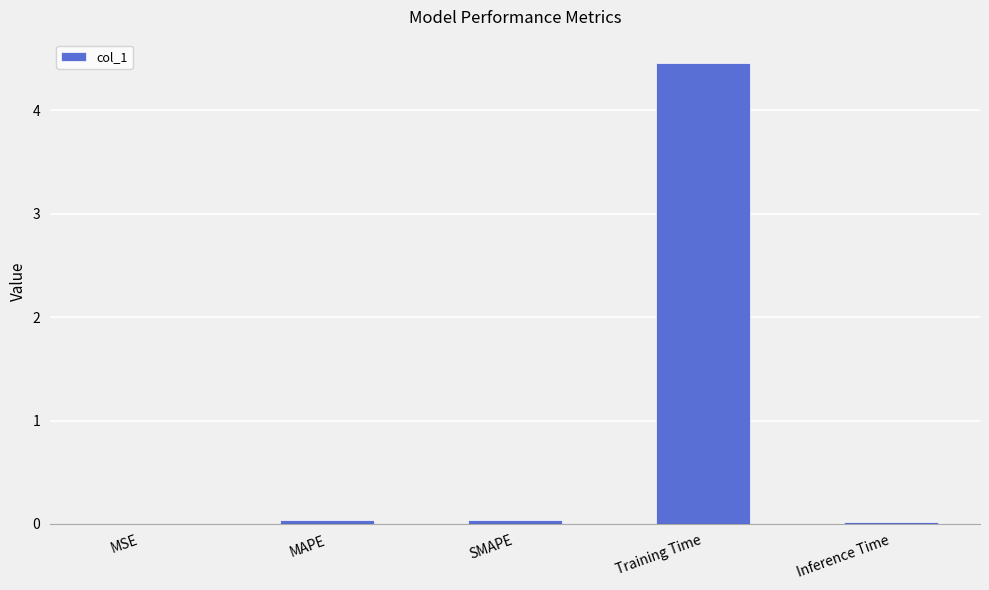

What is the greatest value displayed?

4.5